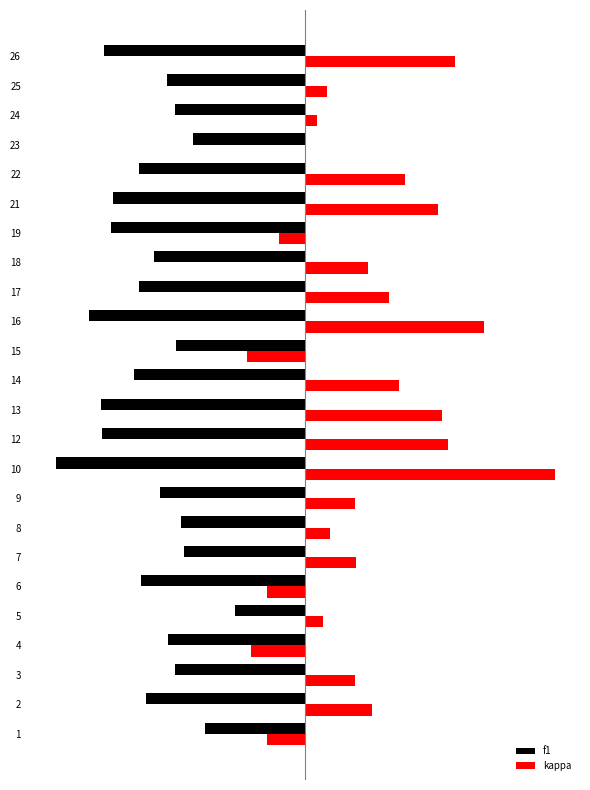

What are all the series names shown in the legend?

f1, kappa